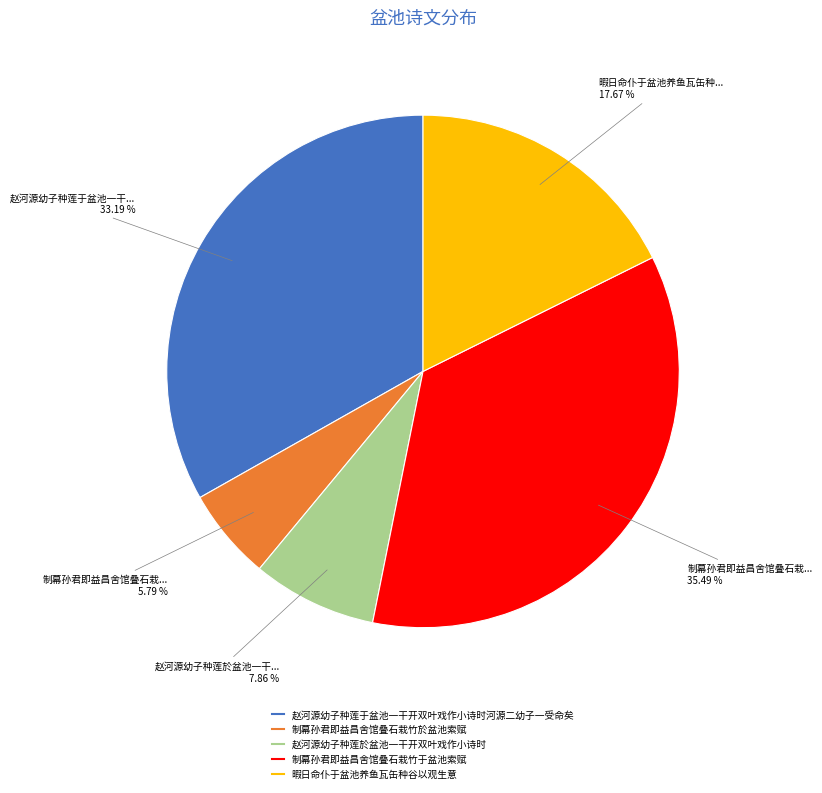

What is the largest slice in the pie chart?

制幕孙君即益昌舍馆叠石栽竹于盆池索赋